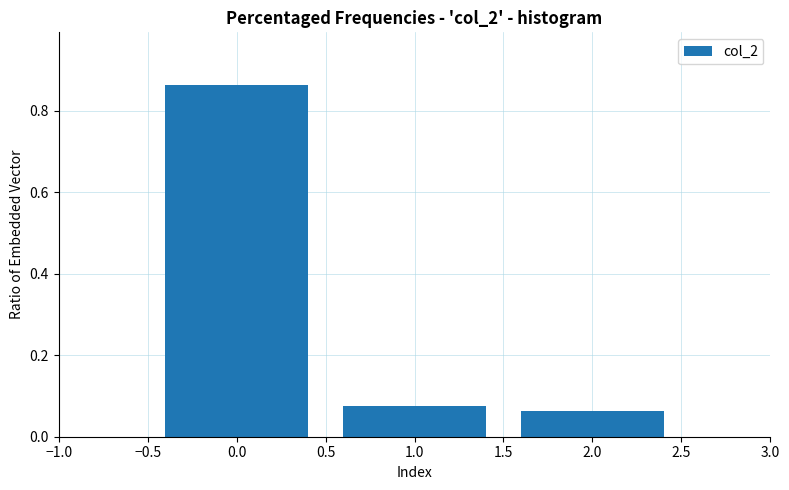

What is the change in value from 0.0 to 1.0?

-0.8